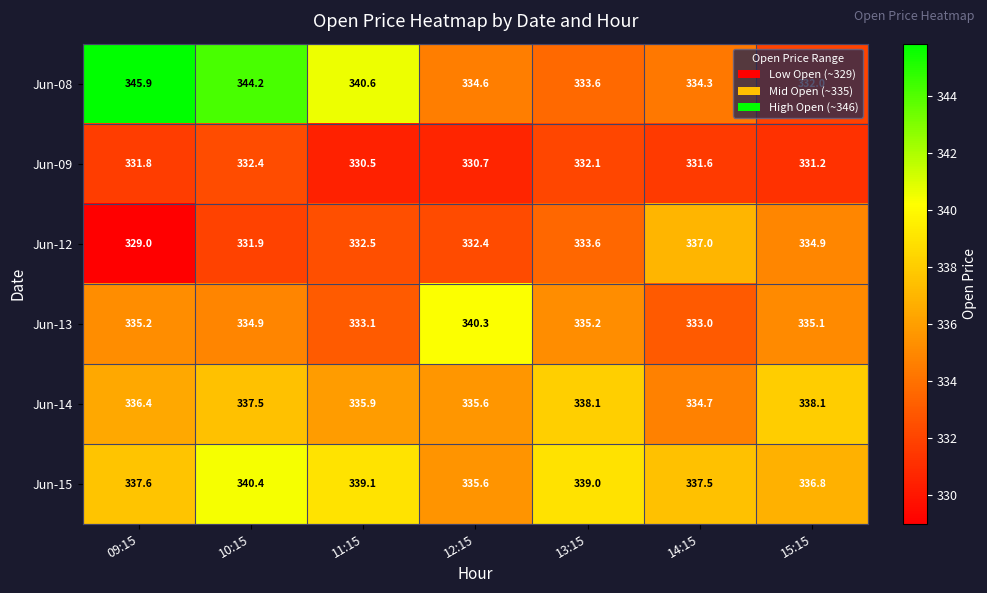

List the series in order of their peak value, highest first.

Jun-08, Jun-15, Jun-13, Jun-14, Jun-12, Jun-09